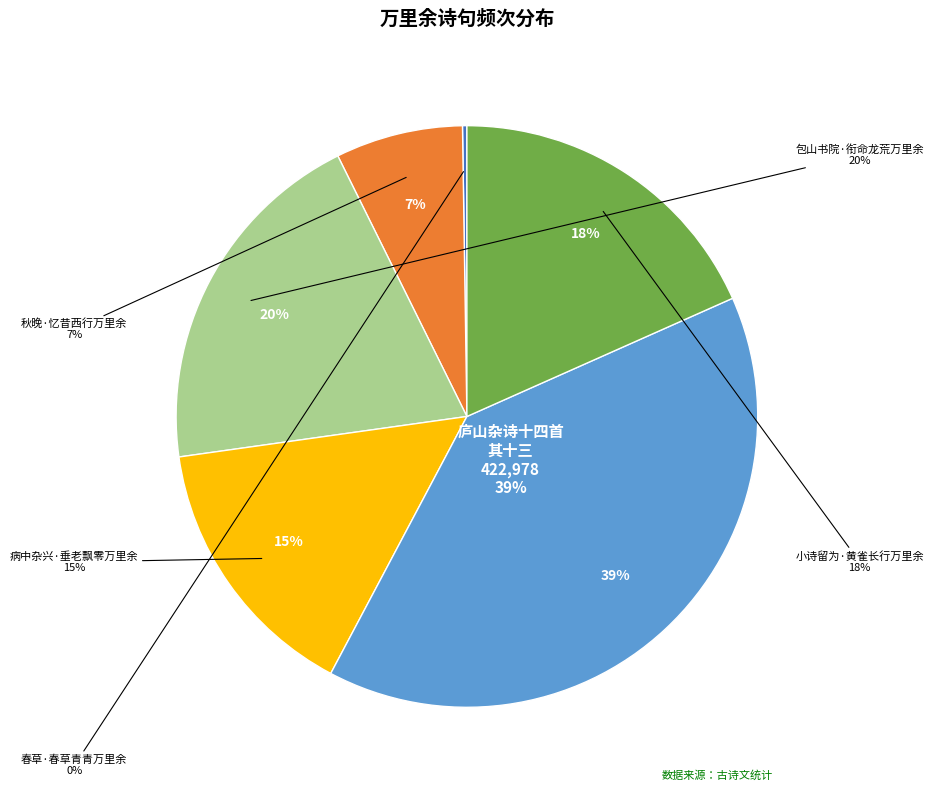

Which category has the smallest portion of the pie?

春草·春草青青万里余